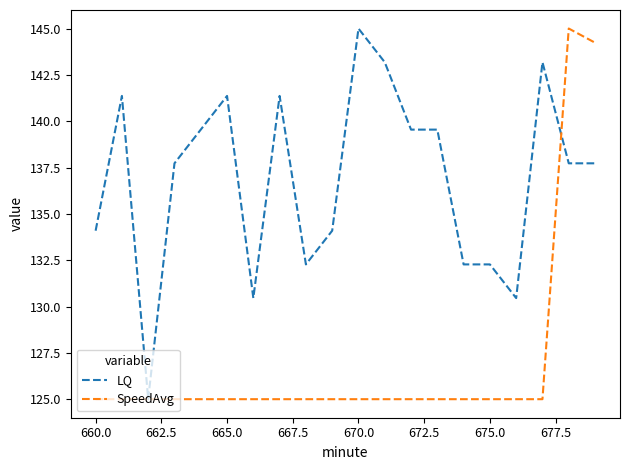

Does the chart display data point markers on the line(s)?

No